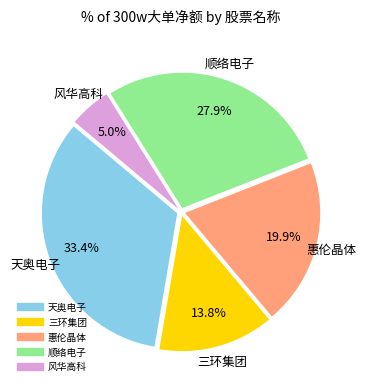

Does any single category account for the majority?

No